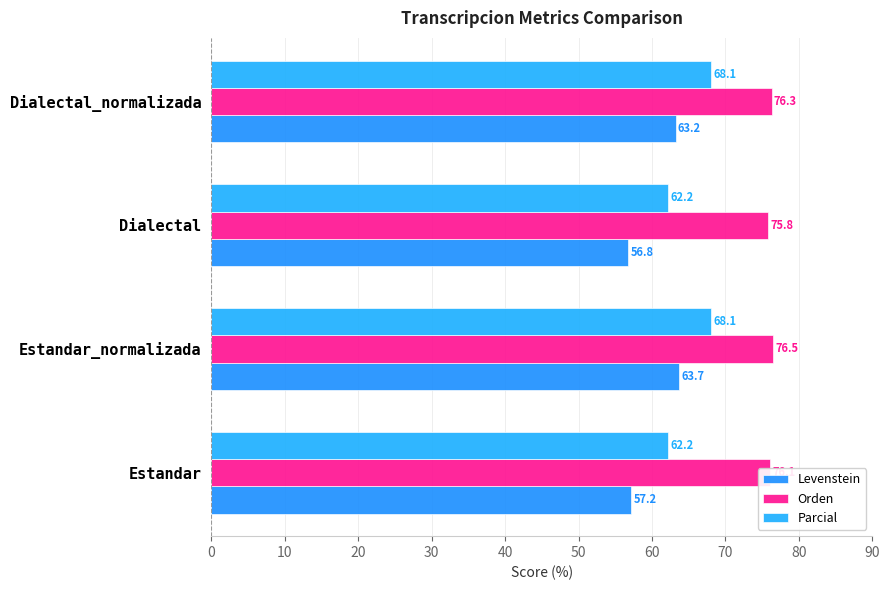

How many values in the Orden series exceed 76?

3